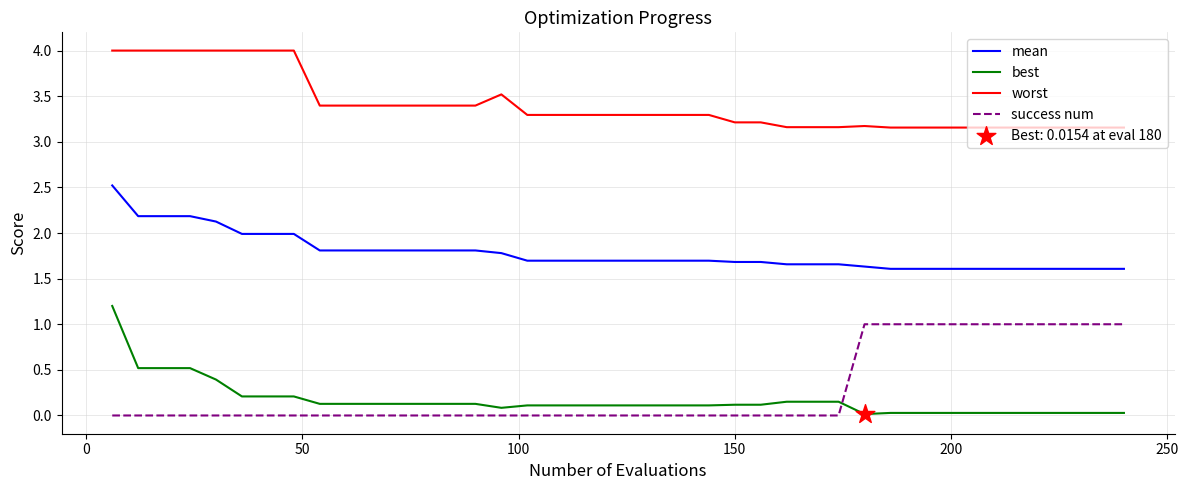

Which series has the largest total across all categories?

worst